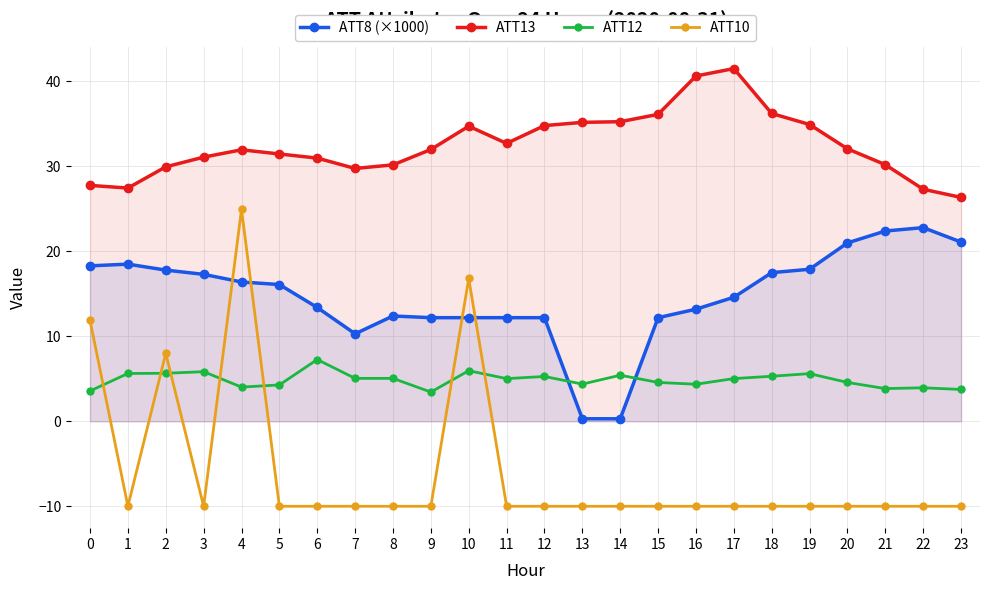

How many lines are shown in the chart?

4